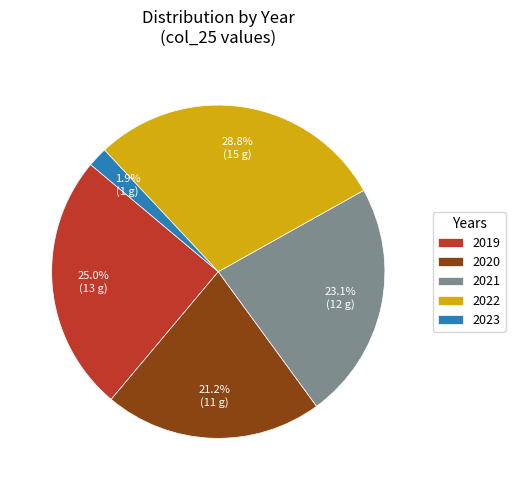

What is the largest slice in the pie chart?

2022